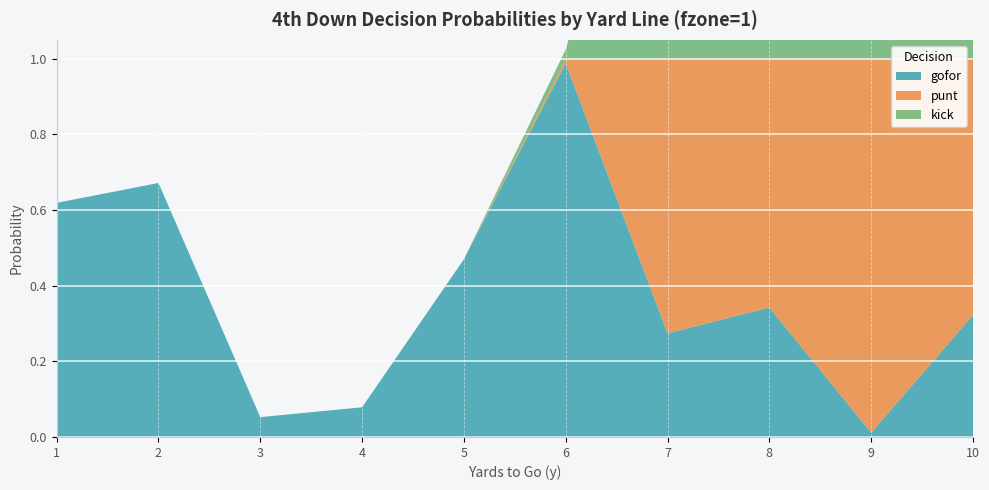

The kick series shows -0.6 at 5. True or false?

False